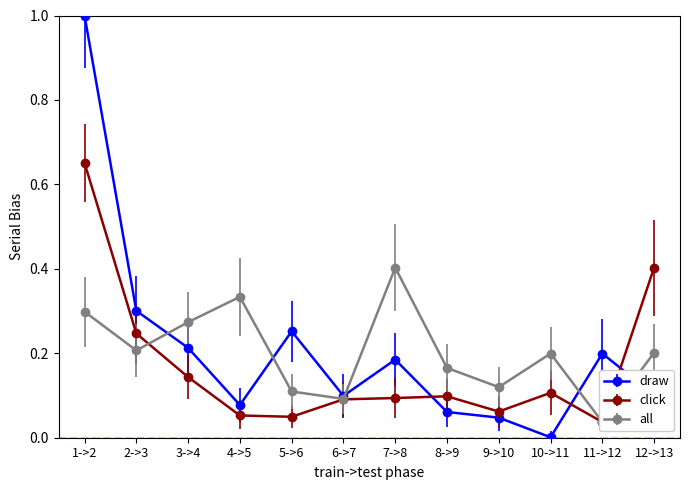

Rank the series by their maximum value, from highest to lowest.

draw, click, all